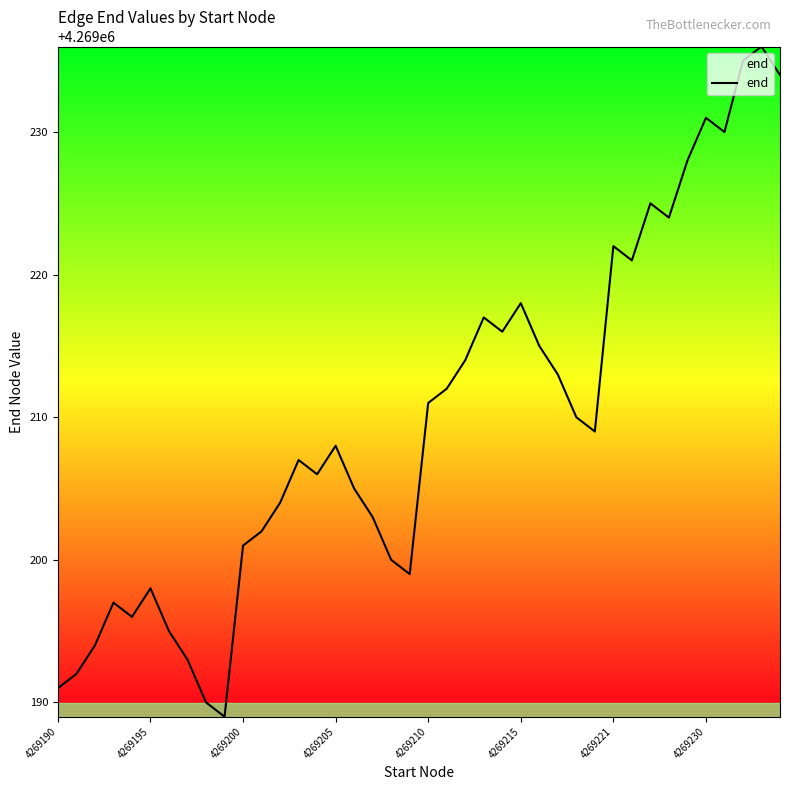

What is the maximum value shown in the chart?

4269236